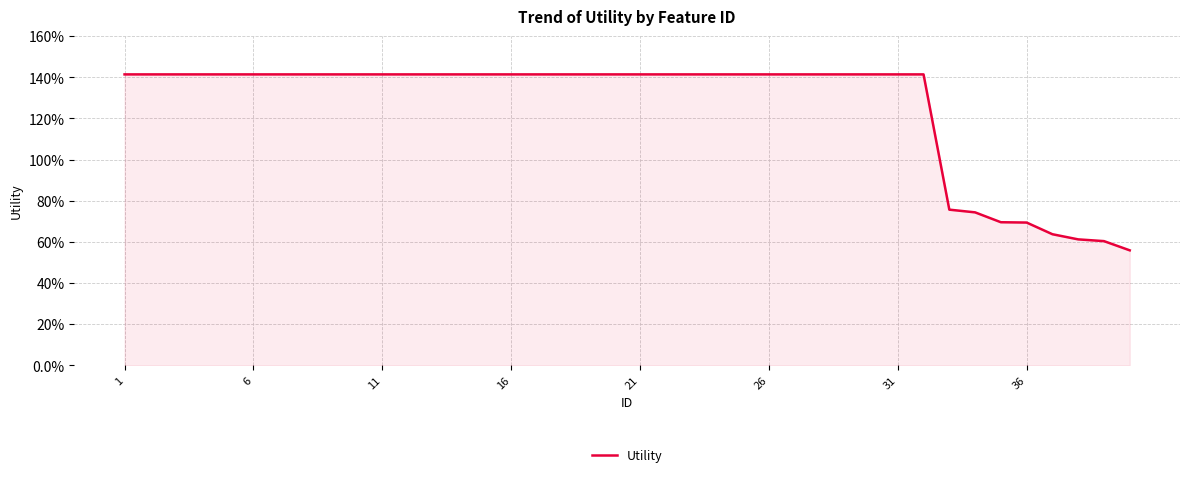

What is the smallest value displayed?

0.6